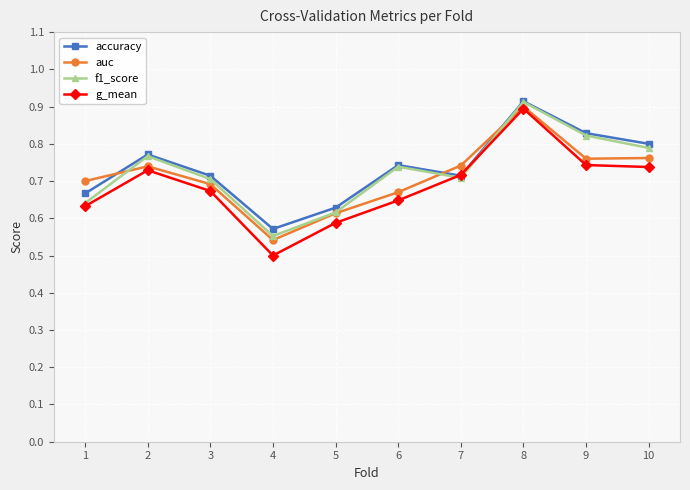

Is it true that g_mean equals 0.7 at 10?

True